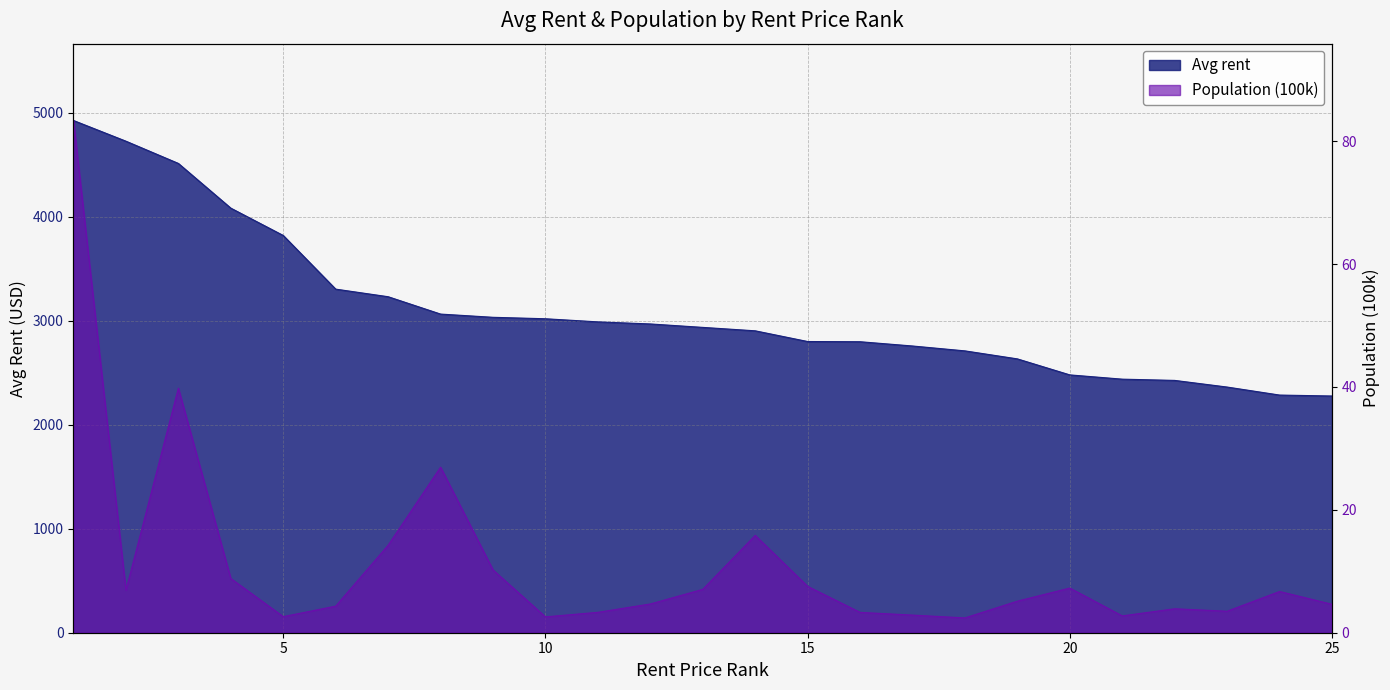

True or false: Avg rent has more than 0 interior local peaks.

False